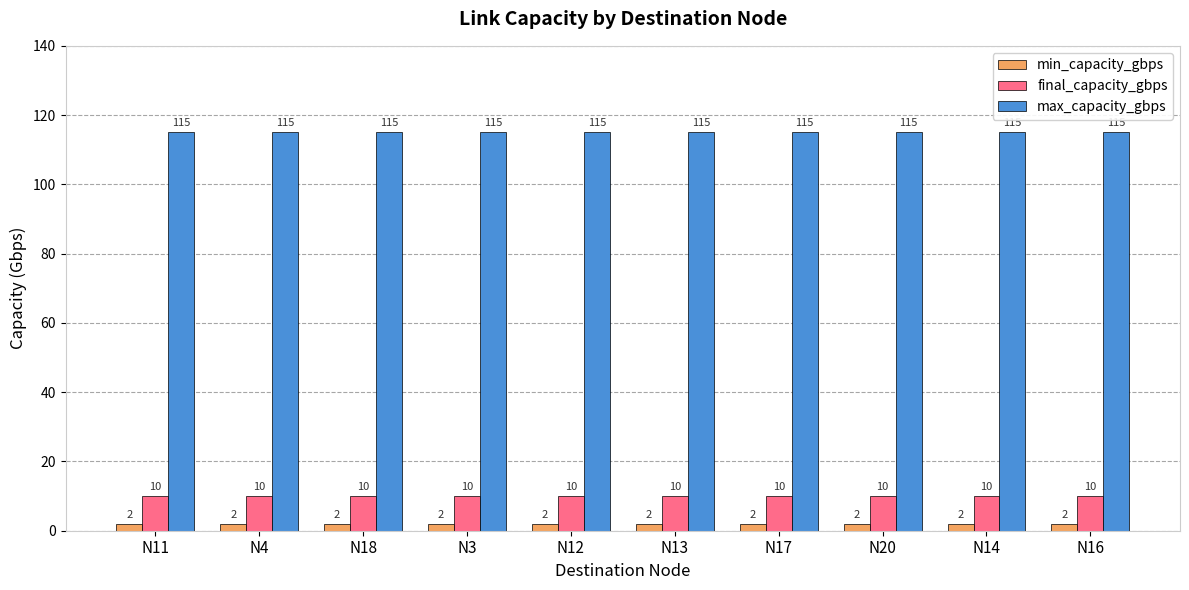

What is the spread (max minus min) of values at N18?

113